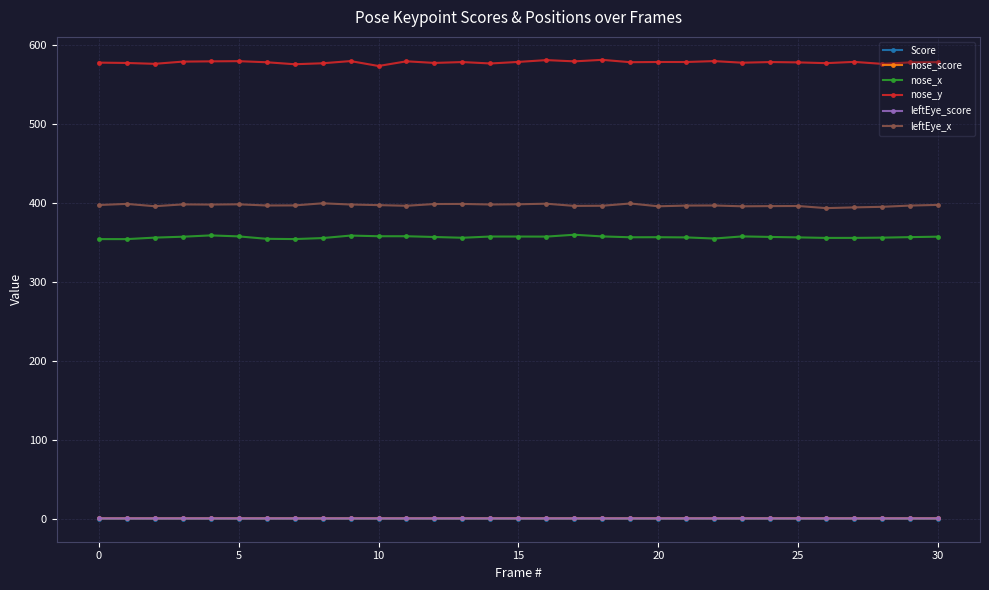

True or false: leftEye_x and nose_score intersect in this chart.

False